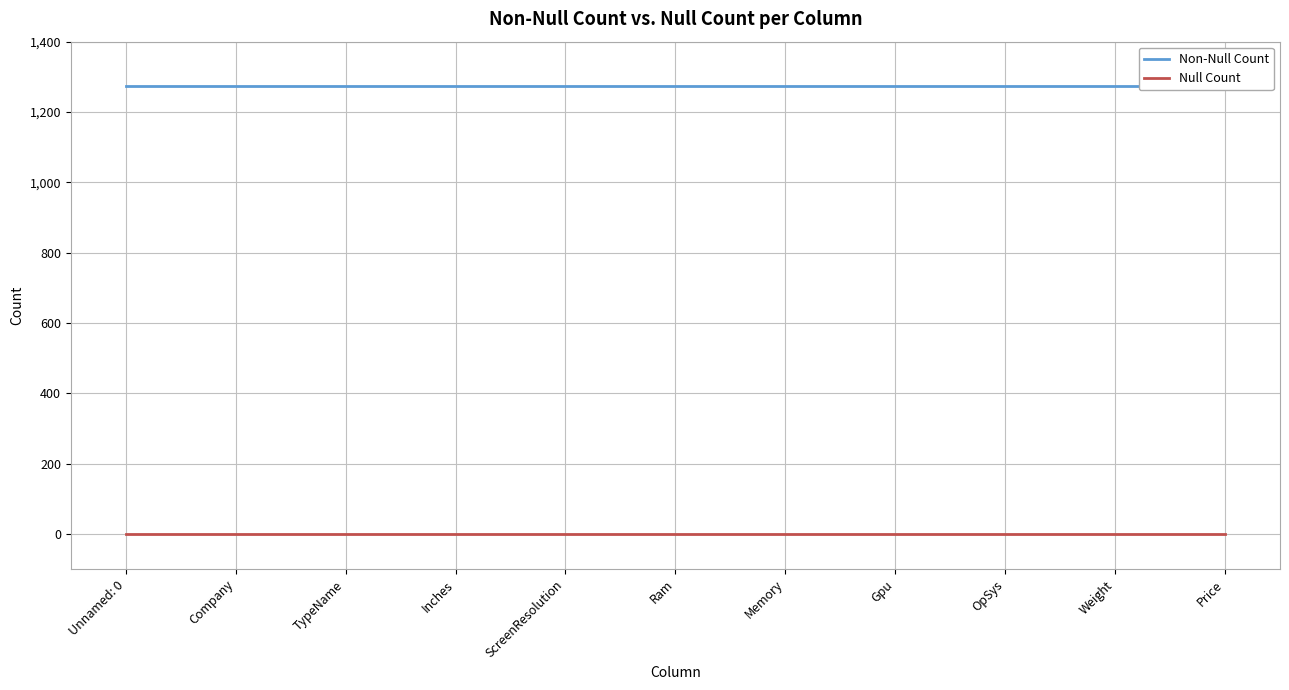

What is the spread (max minus min) of values at Ram?

1274